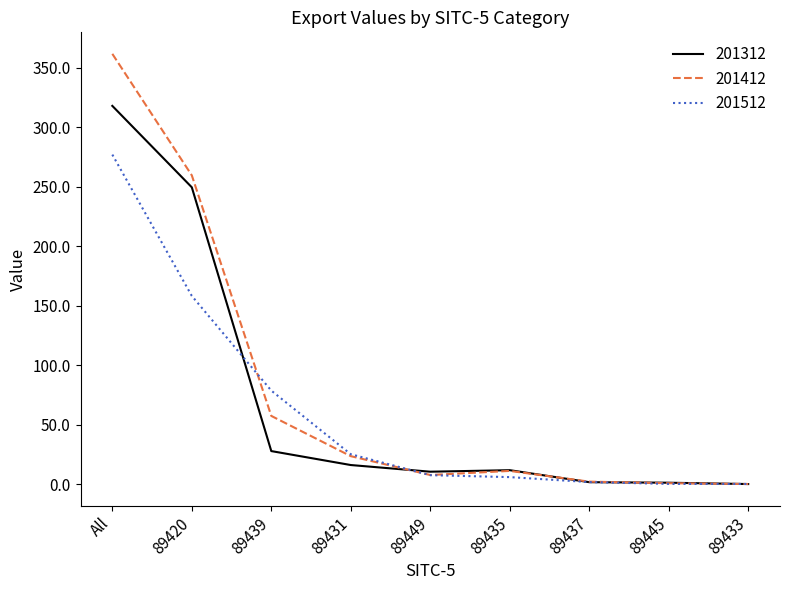

At which category does the chart reach its peak across all series?

All